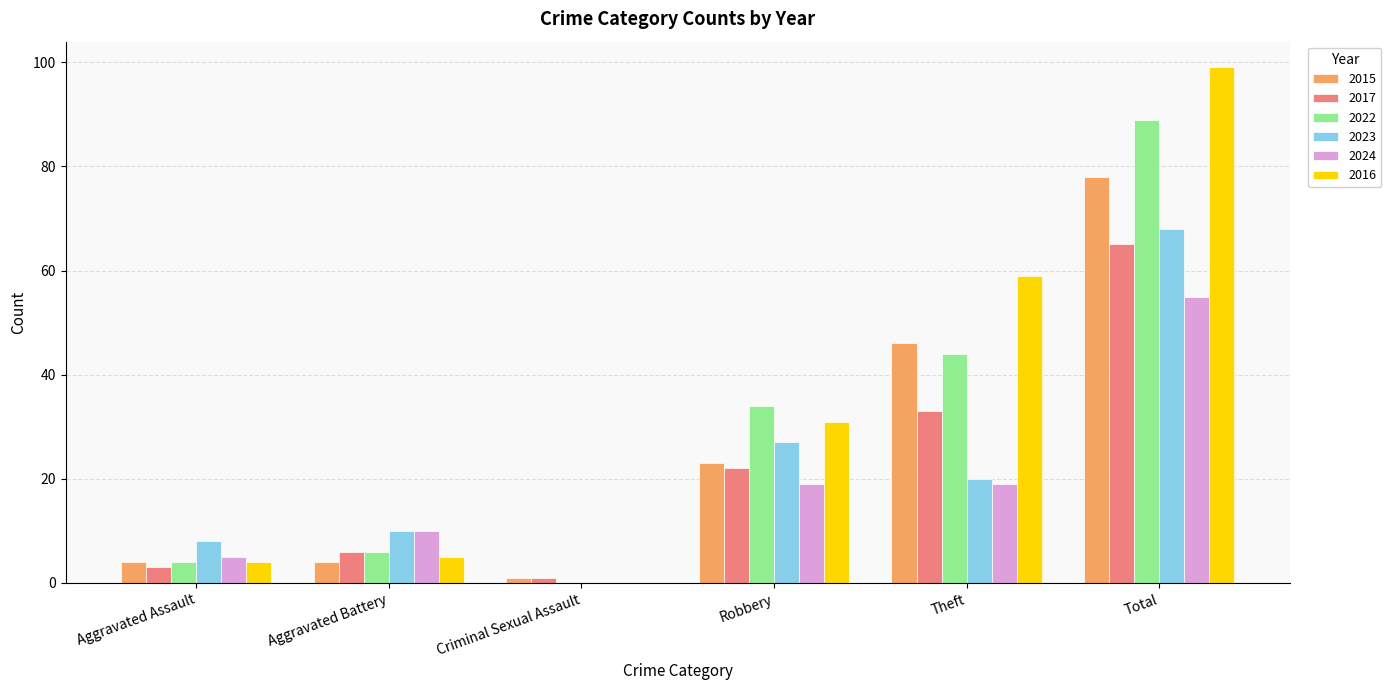

At which category is the sum across all series the highest?

Total